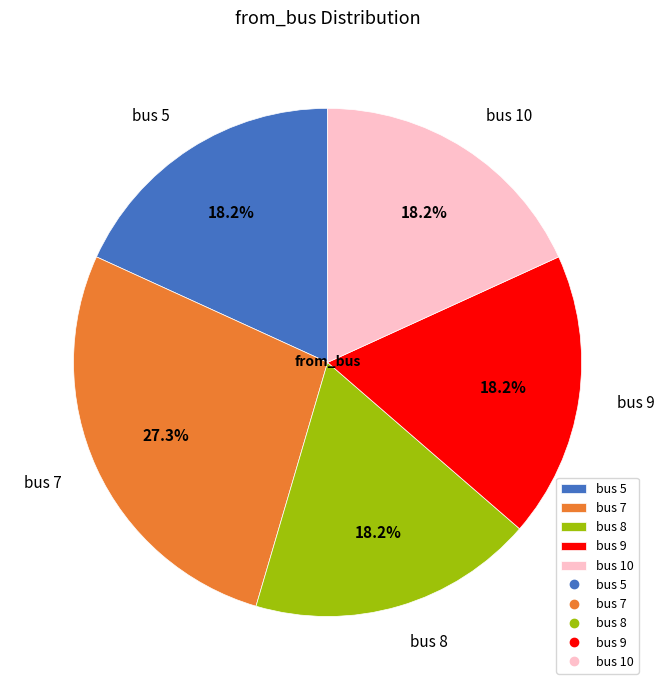

Does bus 5 account for over 50% of the chart?

No